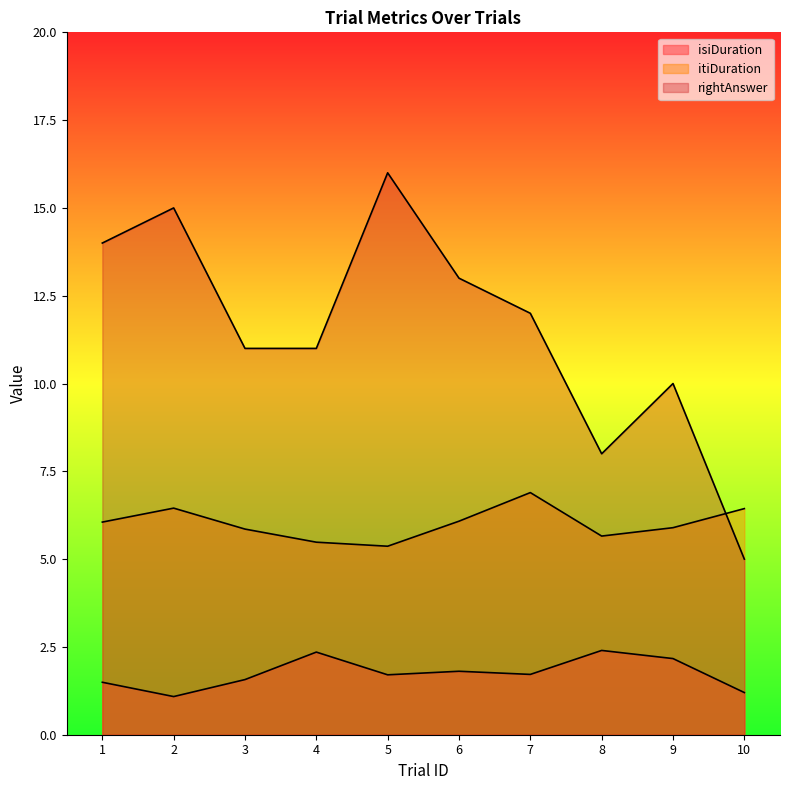

Is the value of itiDuration at 8 greater than the value of isiDuration at 9?

Yes